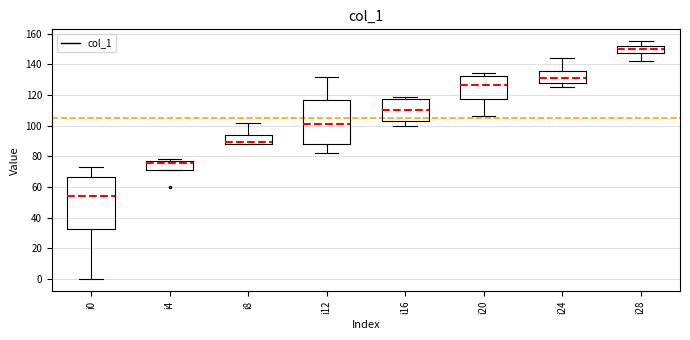

Which box's median line is the highest?

i28